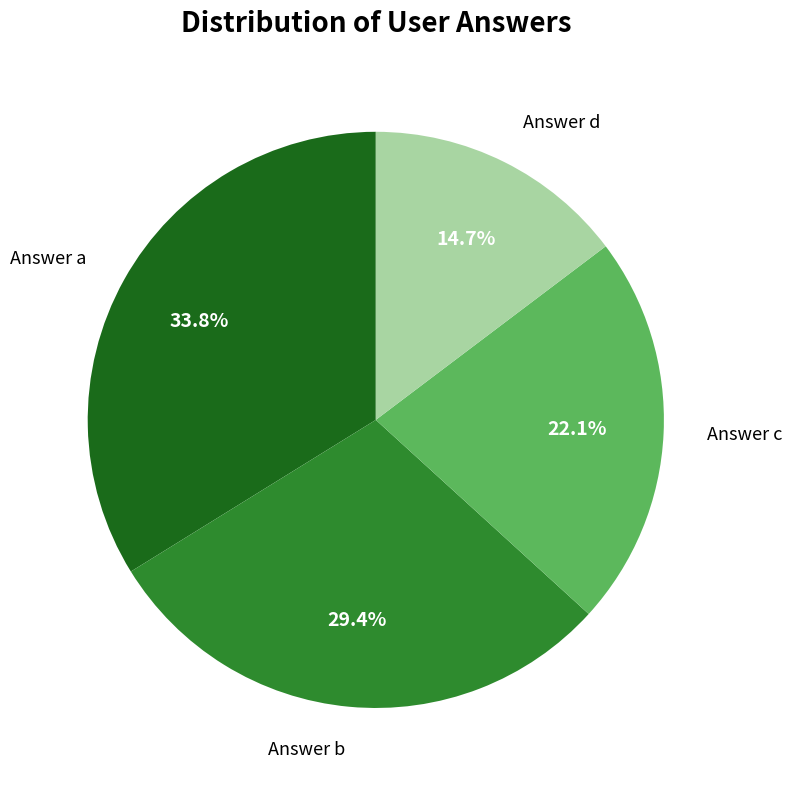

Does any single category account for the majority?

No